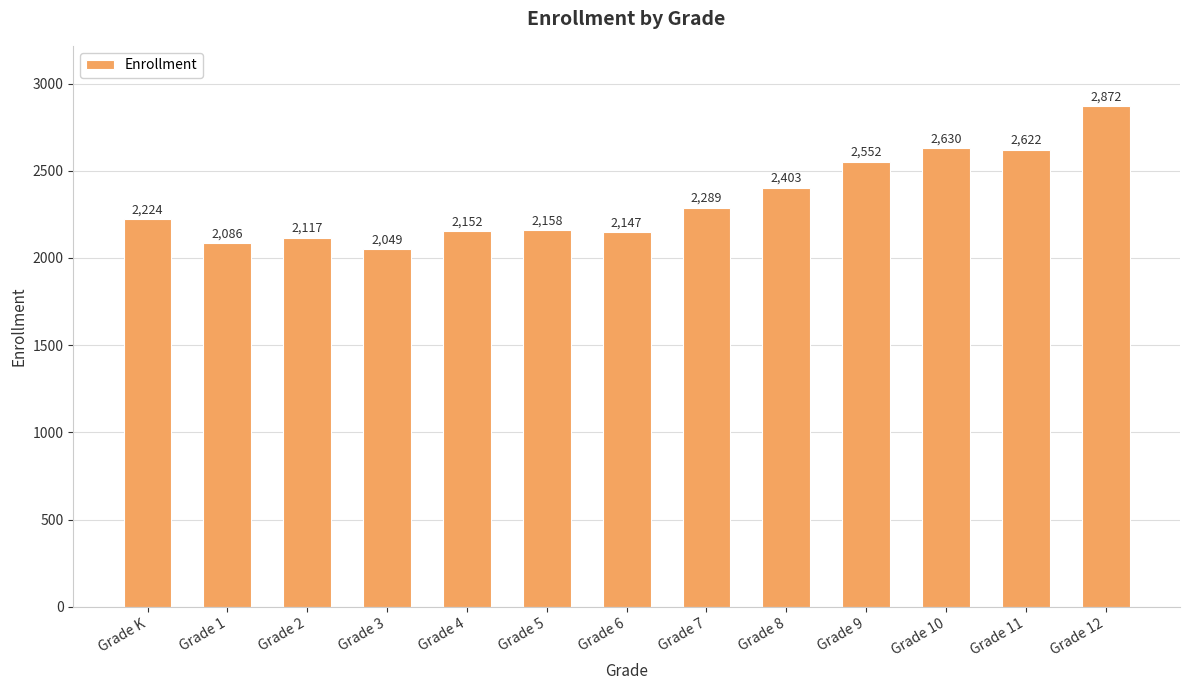

List the labels in order of value, smallest first.

Grade 3, Grade 1, Grade 2, Grade 6, Grade 4, Grade 5, Grade K, Grade 7, Grade 8, Grade 9, Grade 11, Grade 10, Grade 12